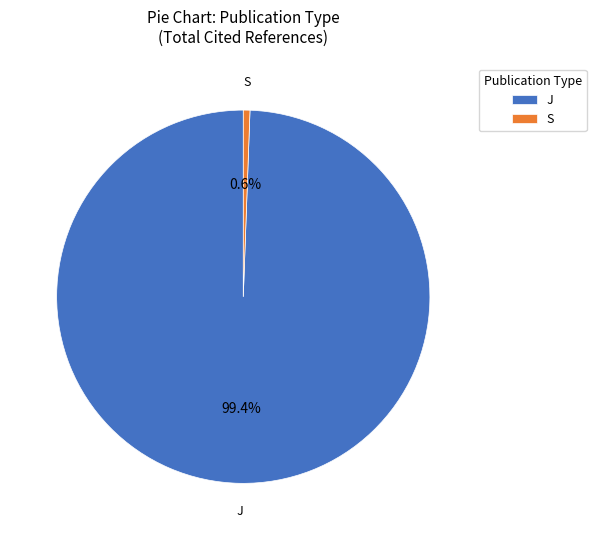

To the nearest percent, what percentage of the pie is J?

99%